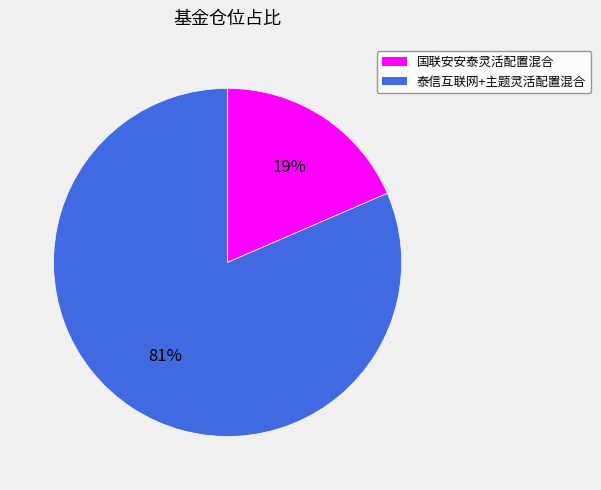

What is the ratio of the value at 国联安安泰灵活配置混合 to the value at 泰信互联网+主题灵活配置混合?

0.2